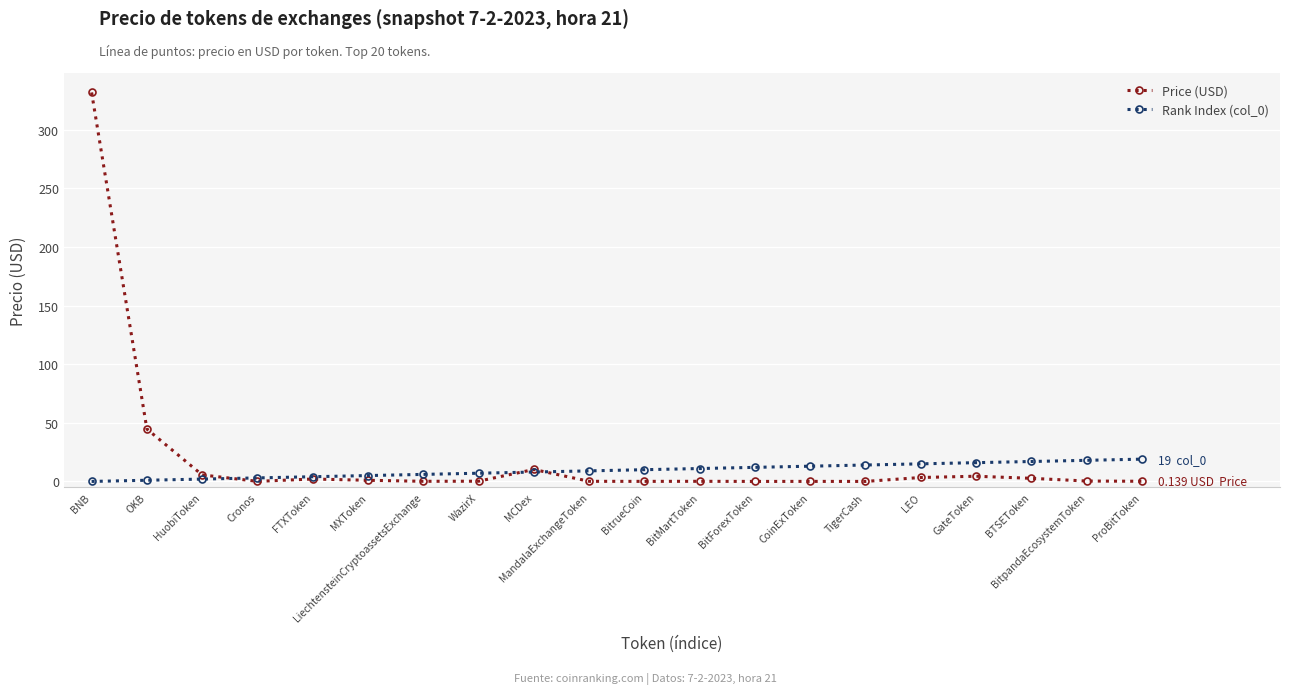

What is the label of the 9th point from the right?

BitMartToken